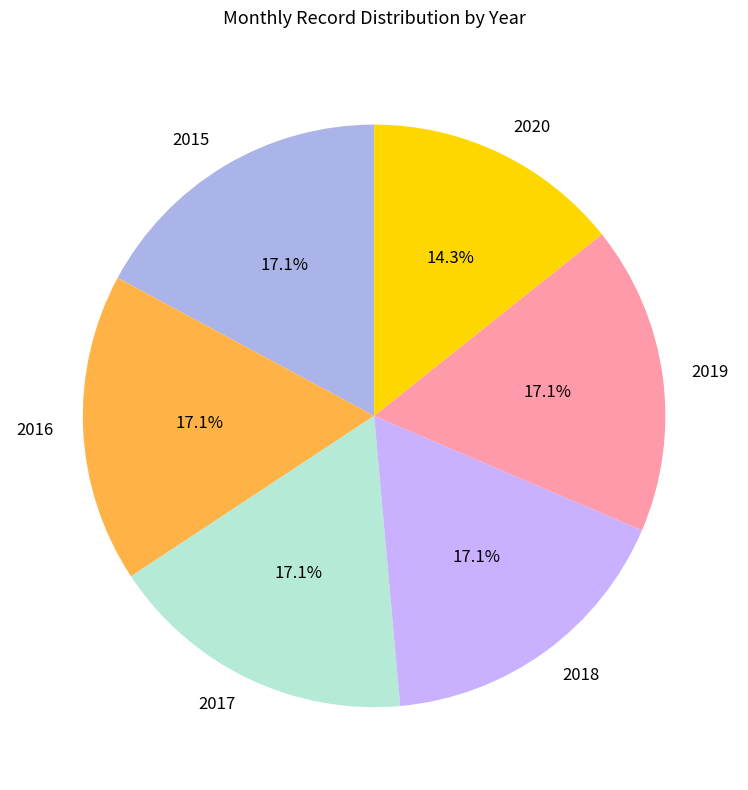

Is there a majority slice in this chart?

No